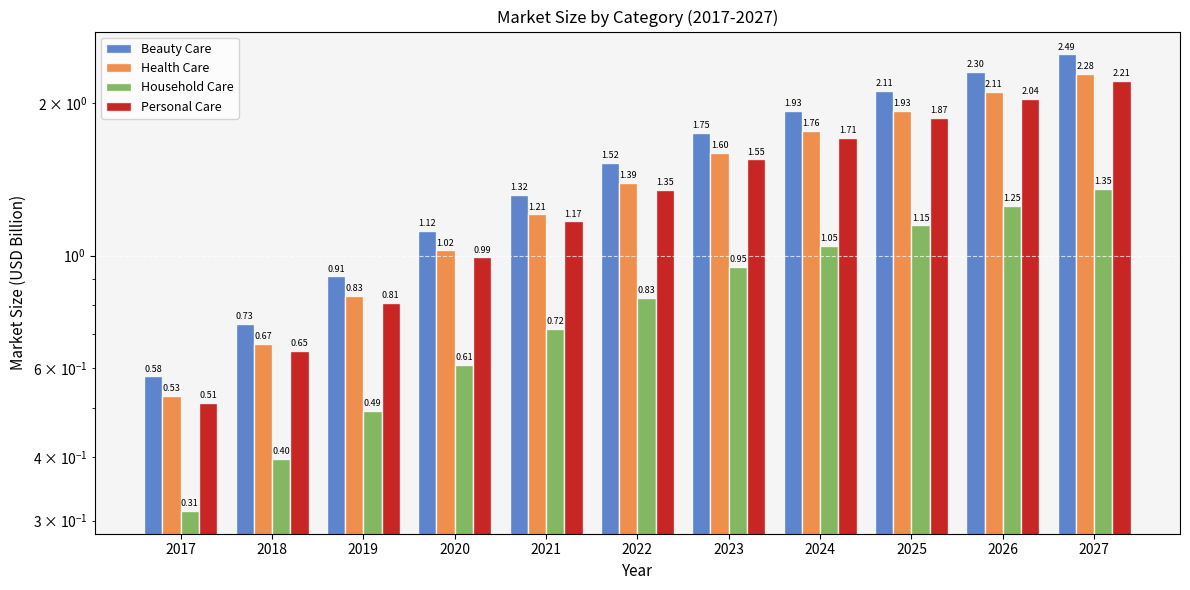

True or false: Personal Care has a value of 1.2 at 2021.

True